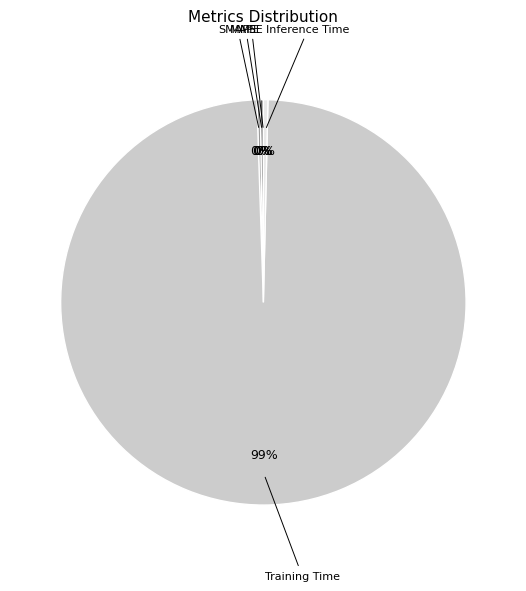

To the nearest percent, what is the average slice percentage?

20%